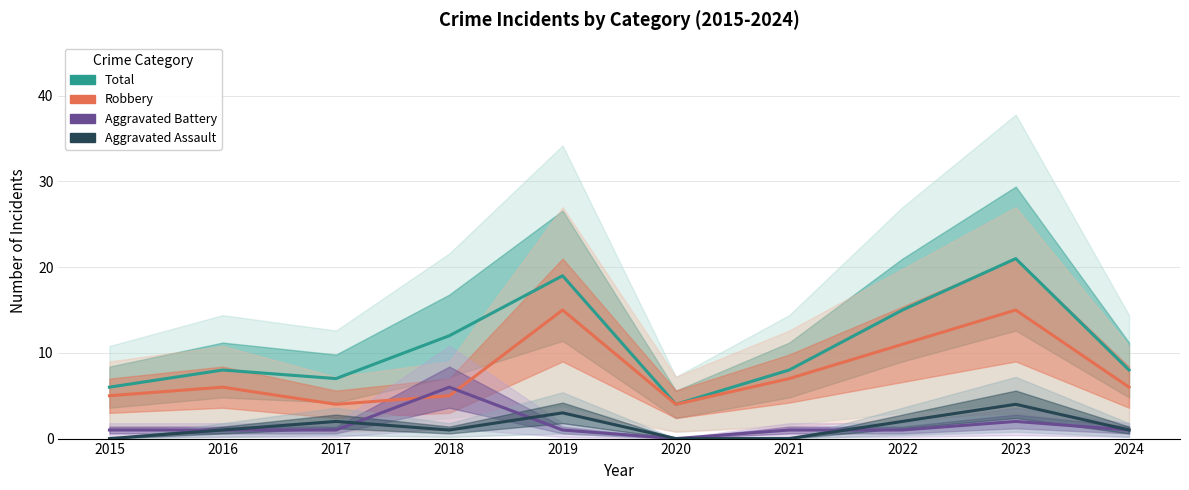

What is the difference between the highest and lowest values at 2022?

14